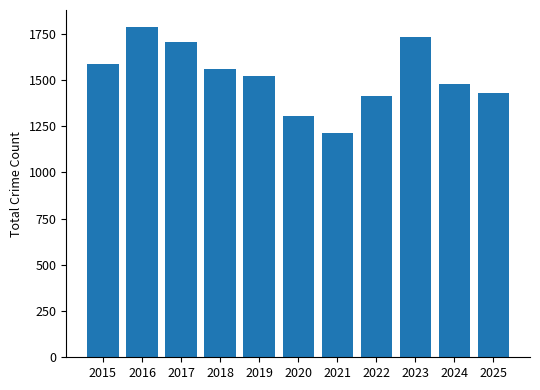

Does the chart contain any negative values?

No